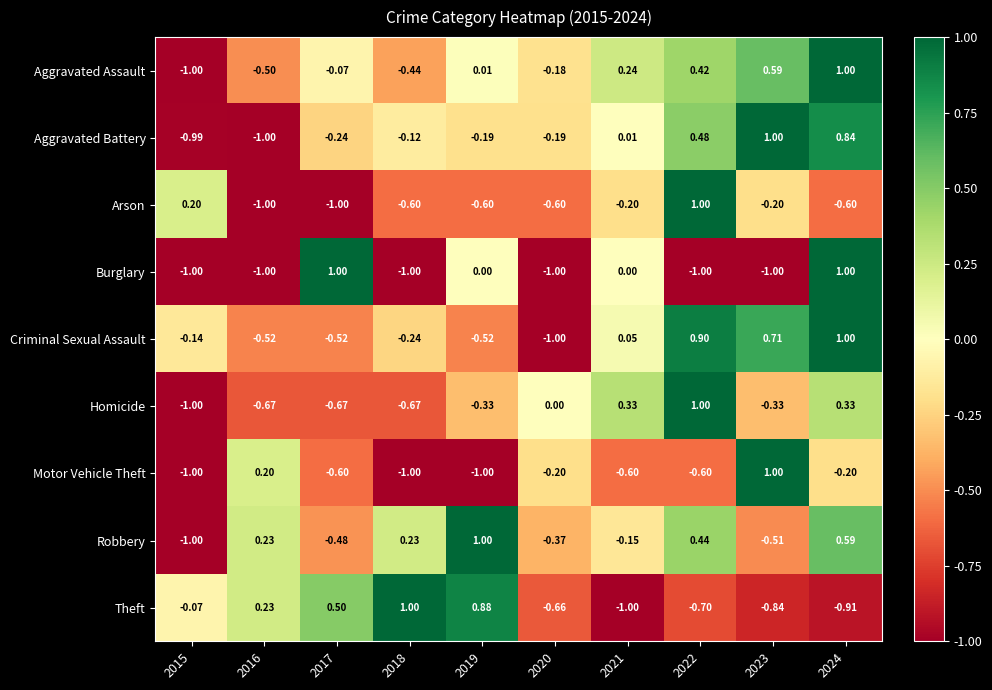

Which series changed the most between 2020 and 2021?

Criminal Sexual Assault